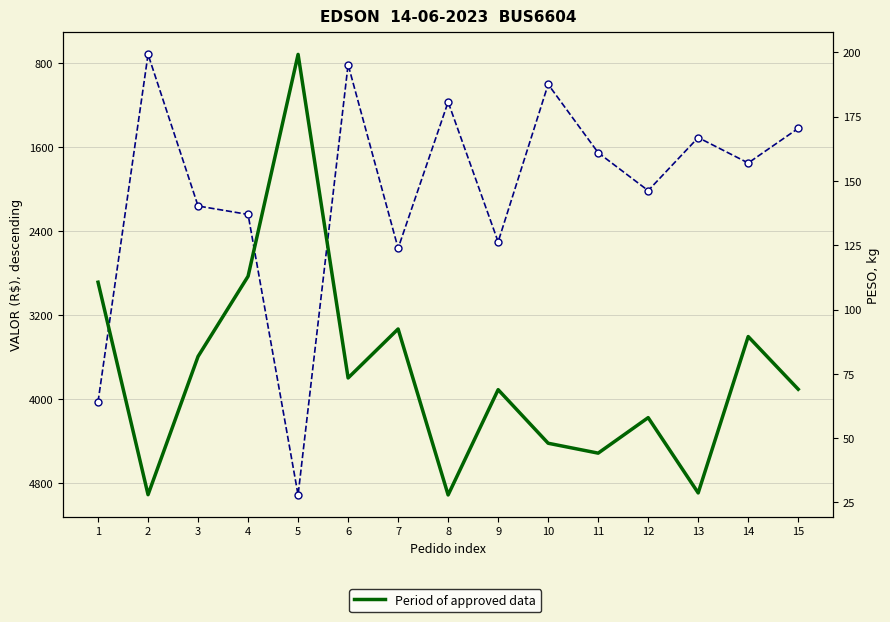

At which label is VALOR (R$) closest to 2812?

7